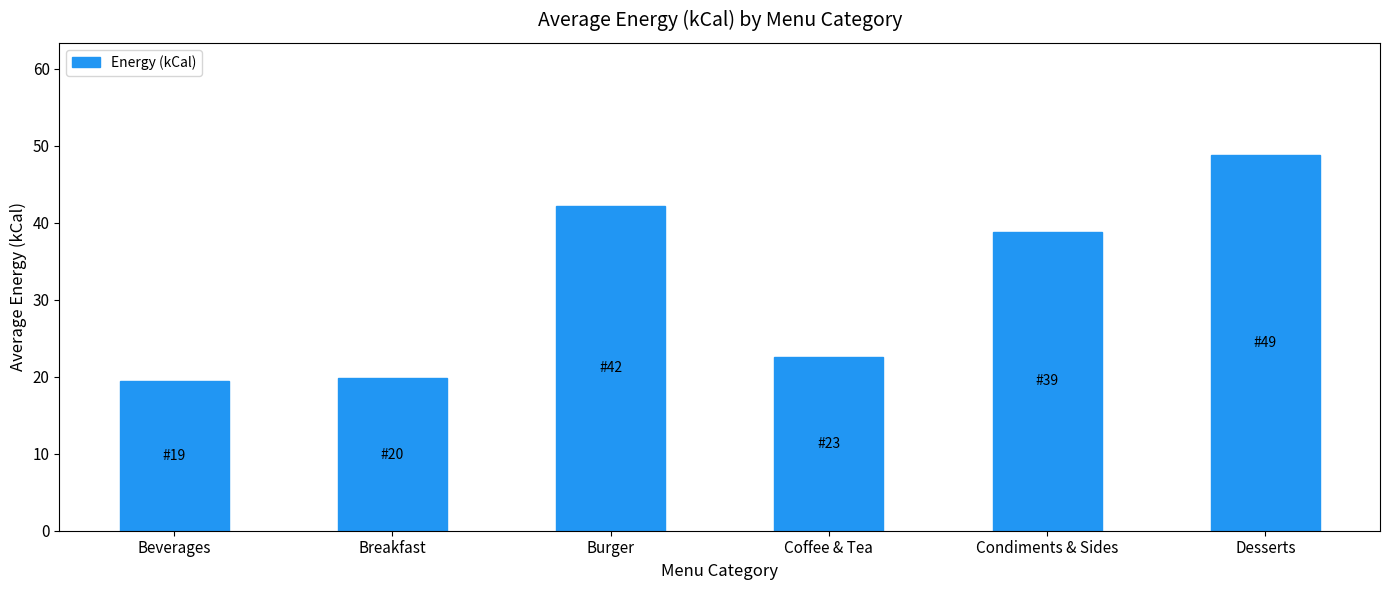

Which label corresponds to the largest value in the chart?

Desserts